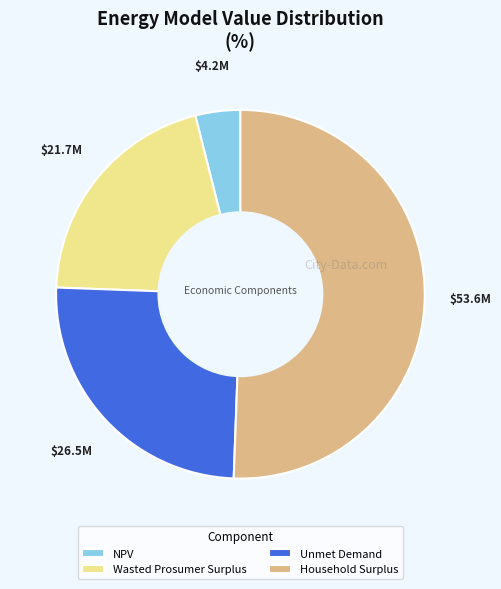

Is it true that Household Surplus is 56% of the pie?

False